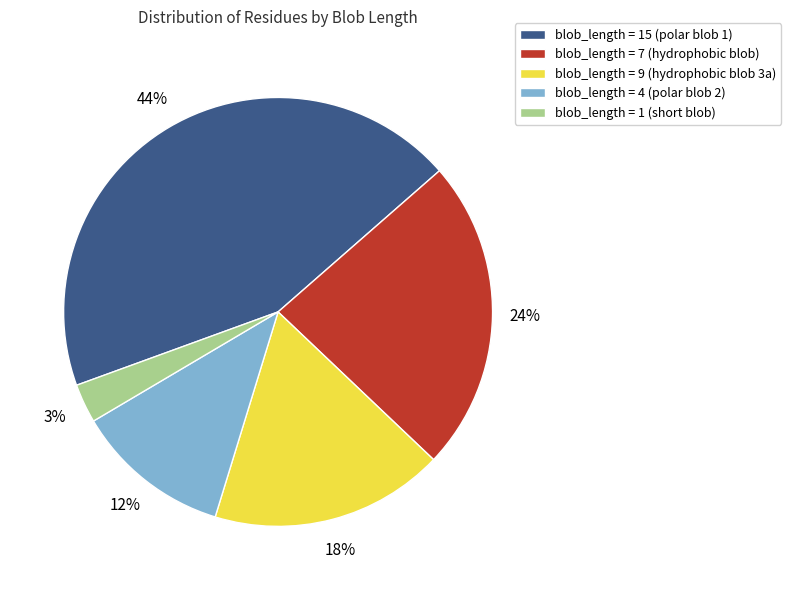

What is the smallest slice in the pie chart?

blob_length = 1 (short blob)